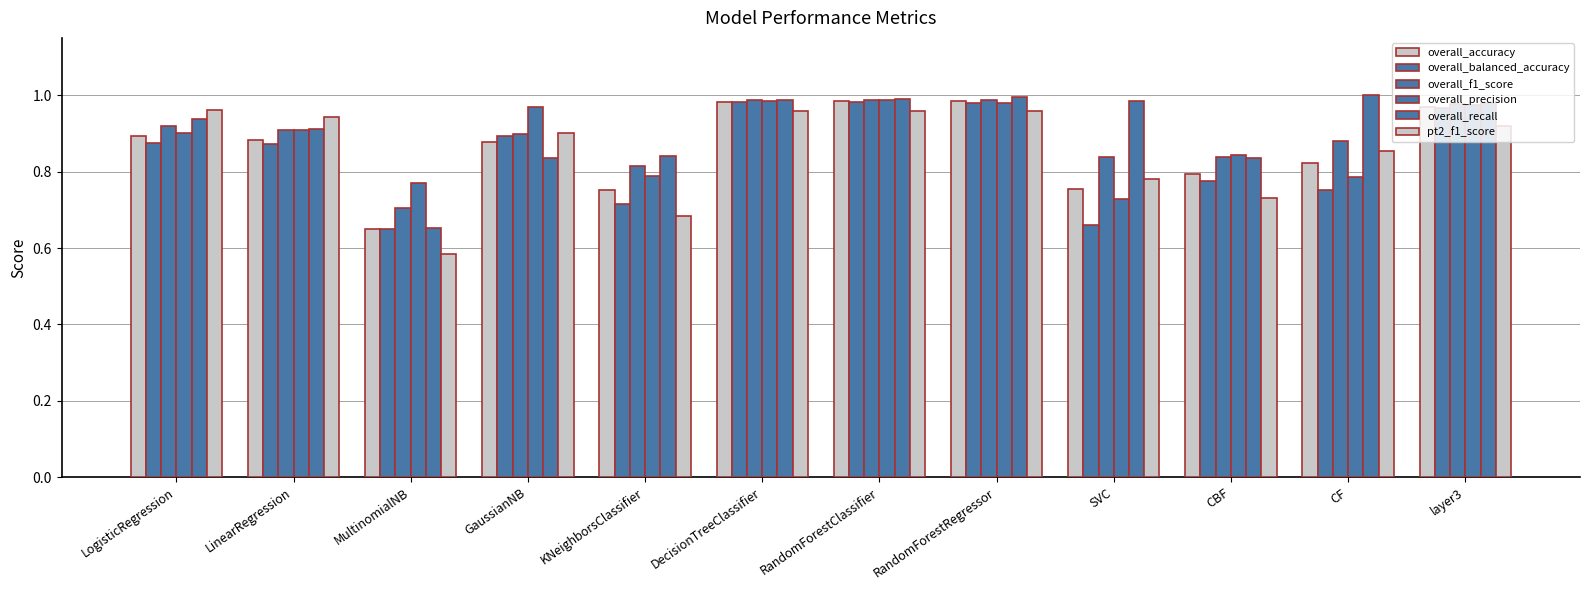

How many groups of bars are there?

12